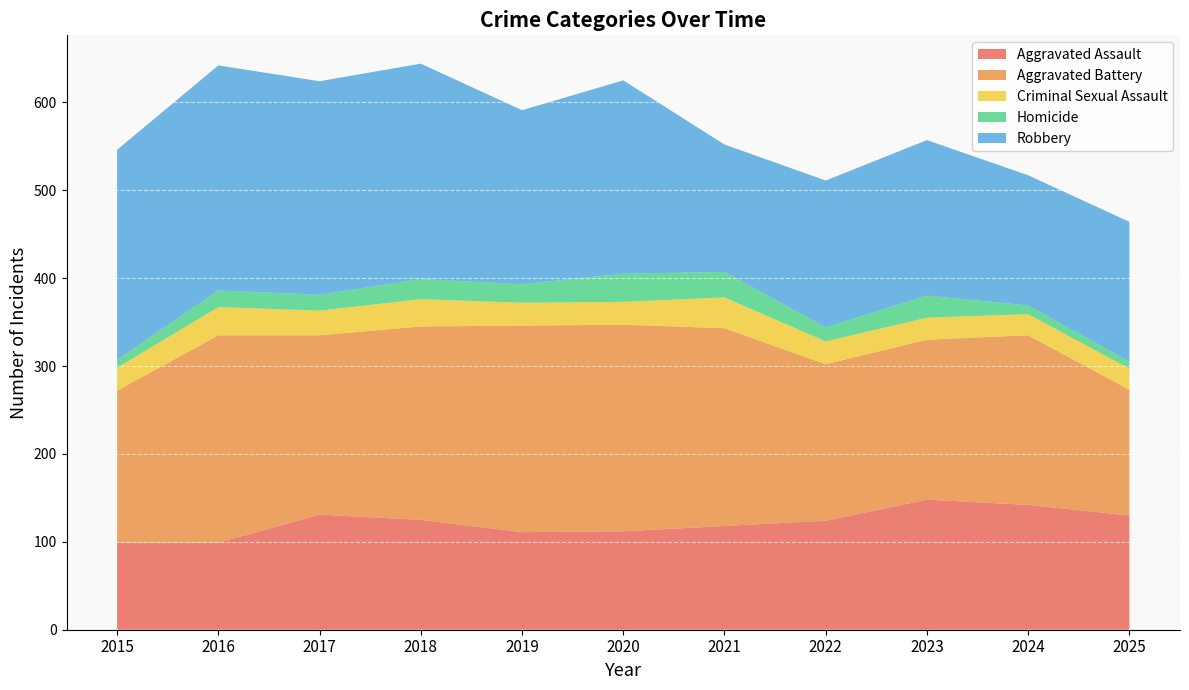

Reading left to right, list all the values displayed in this chart.

Aggravated Assault: 99	99	131	125	111	112	118	124	148	142	130
Aggravated Battery: 173	236	204	220	235	235	225	178	182	193	143
Criminal Sexual Assault: 26	32	28	31	26	26	35	26	25	24	24
Homicide: 9	19	18	23	21	32	29	16	25	10	8
Robbery: 239	256	243	245	198	220	145	167	177	148	159